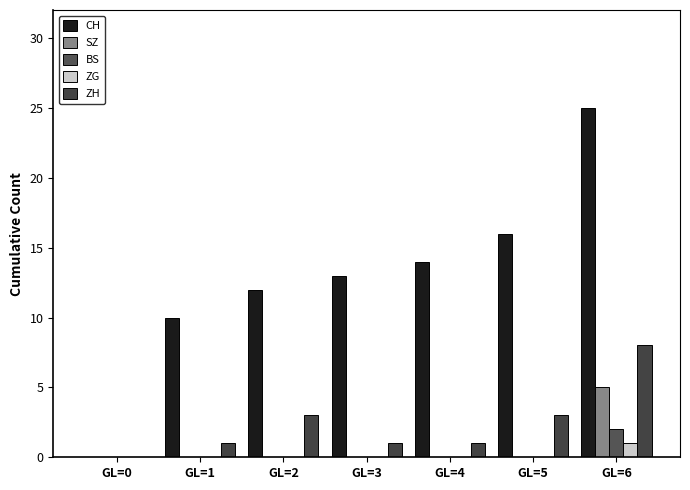

Which series has the widest spread of values?

CH